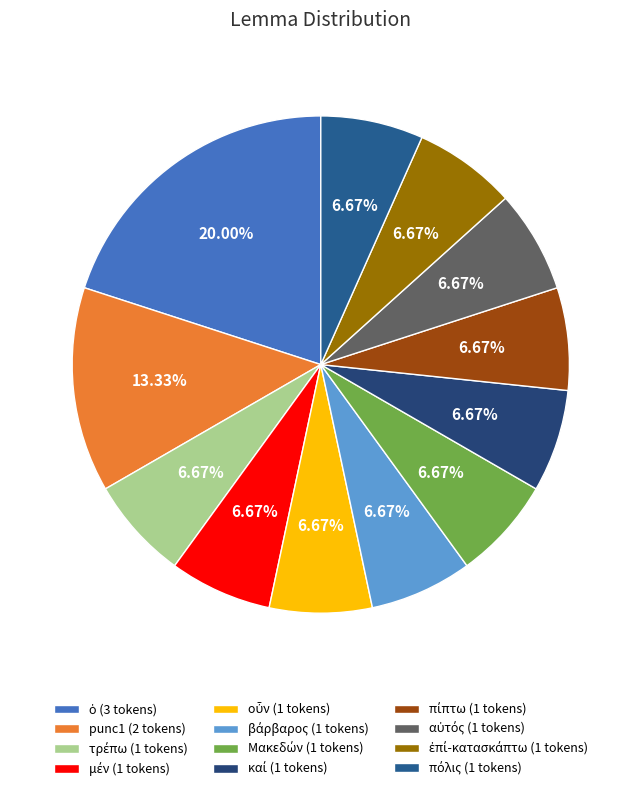

Count the number of slices in the pie.

12